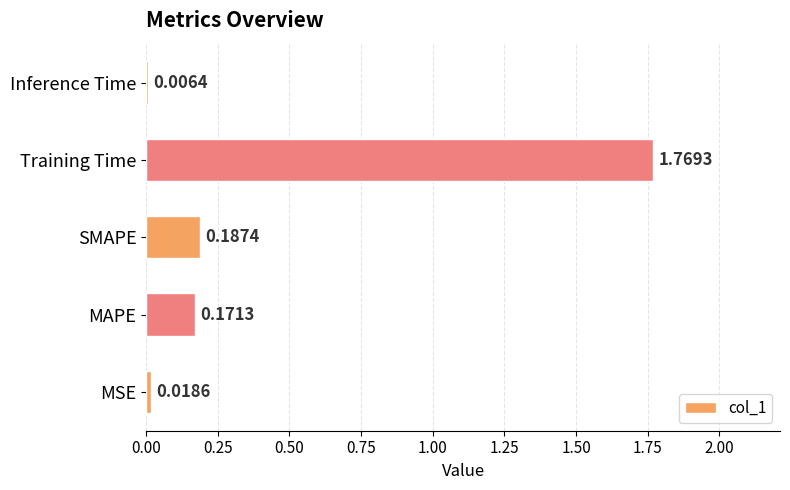

What is the sum of the values at SMAPE and MAPE?

0.4